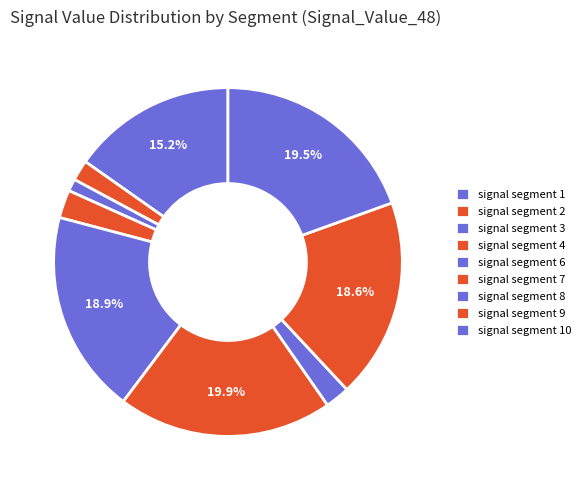

The signal segment 8 slice represents 9% of the pie. True or false?

False